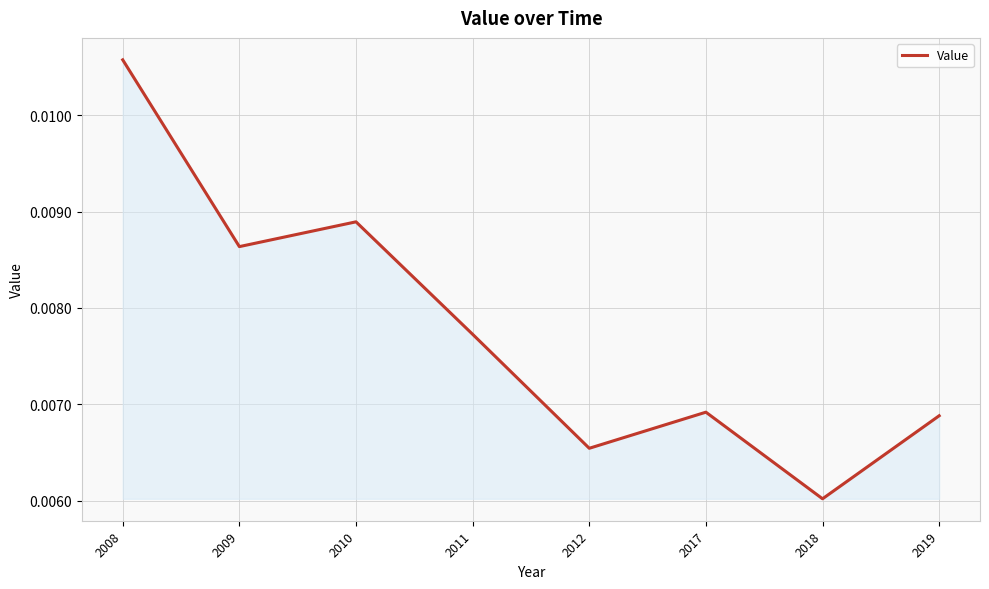

How many values are between 0 and 1?

8